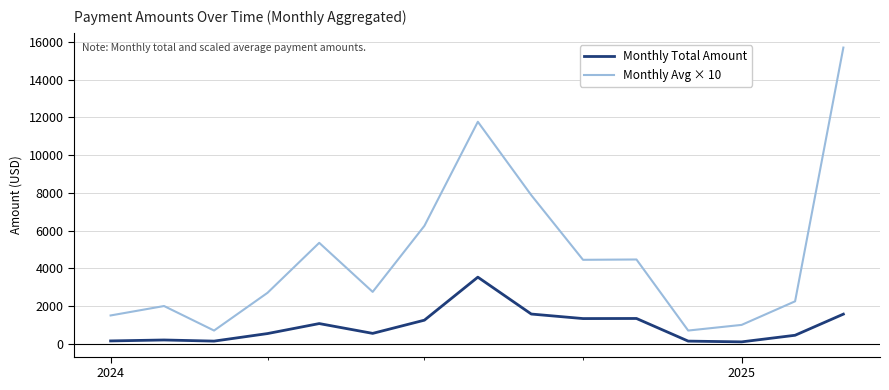

How many lines are shown in the chart?

2